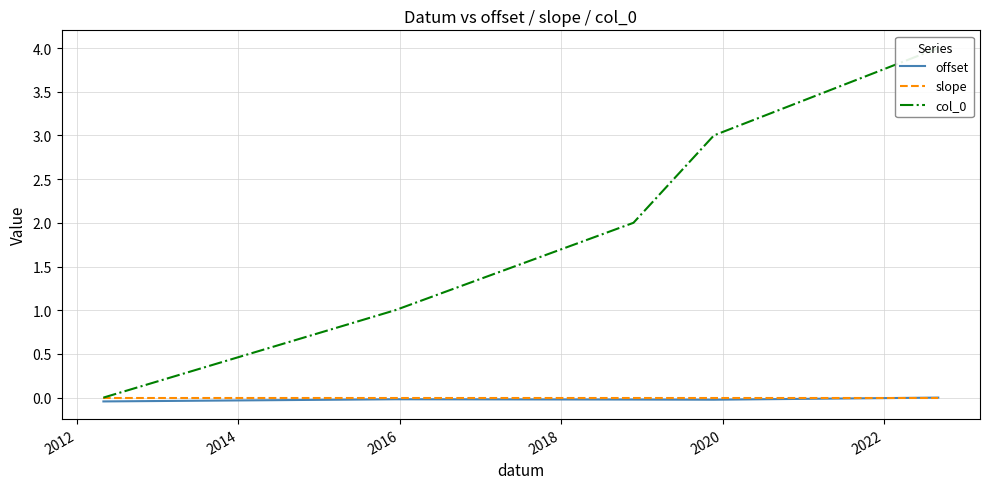

True or false: col_0 has more than 2 interior local peaks.

False